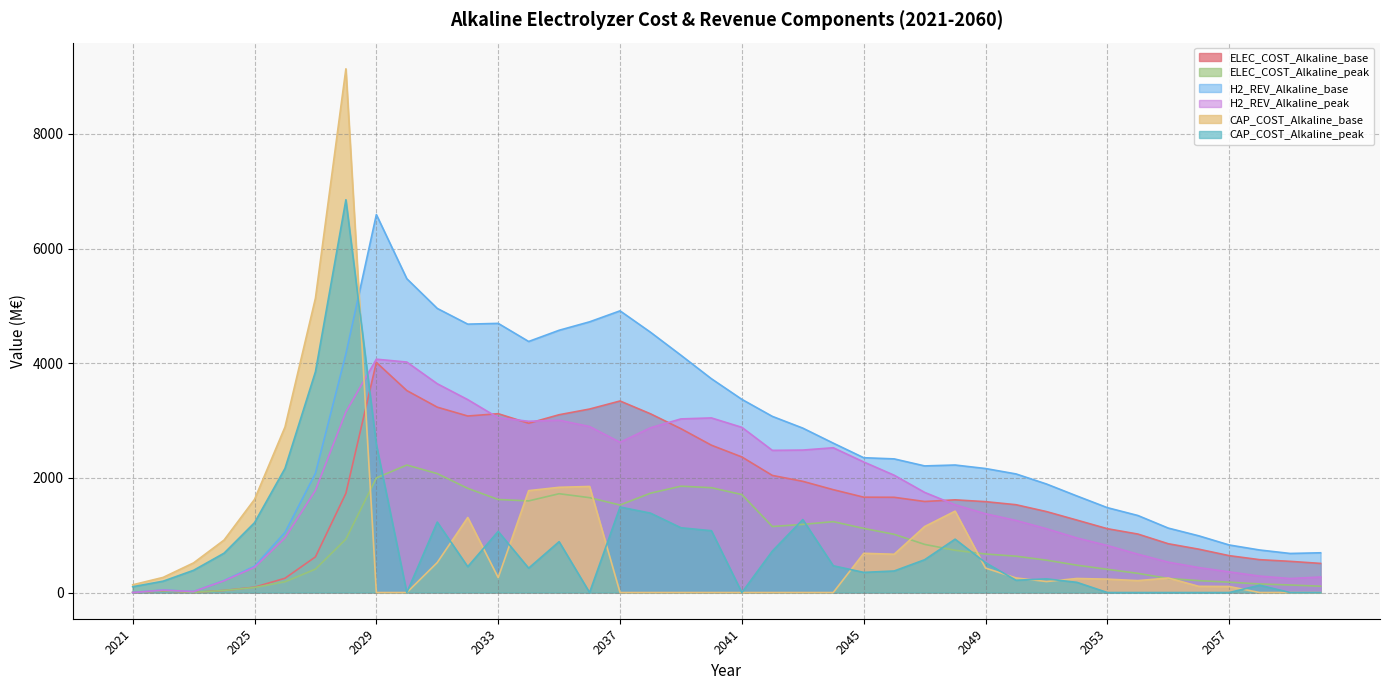

Between which two adjacent categories do CAP_COST_Alkaline_base and ELEC_COST_Alkaline_peak first intersect?

2028 and 2029